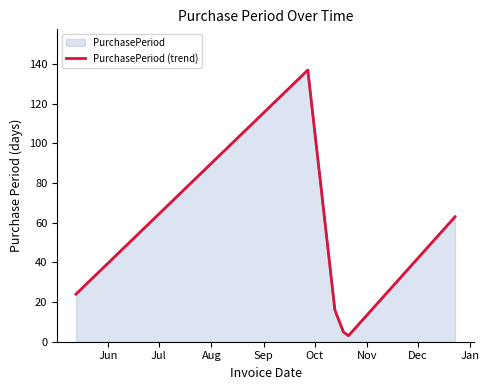

Is it true that the value at Jun is 14?

False